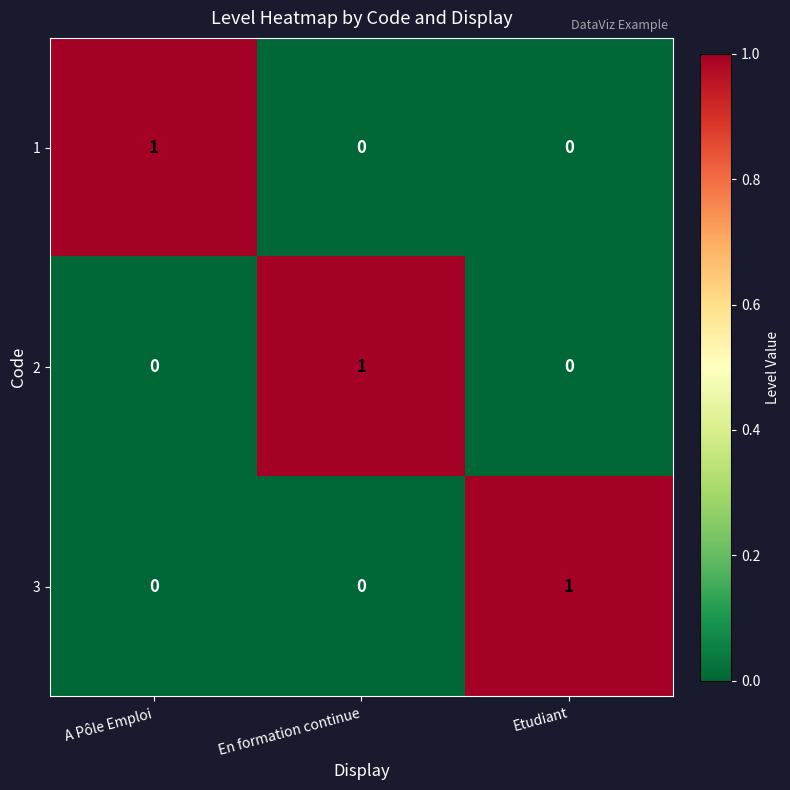

Reading left to right, extract all data points from this chart.

1: 1	0	0
2: 0	1	0
3: 0	0	1